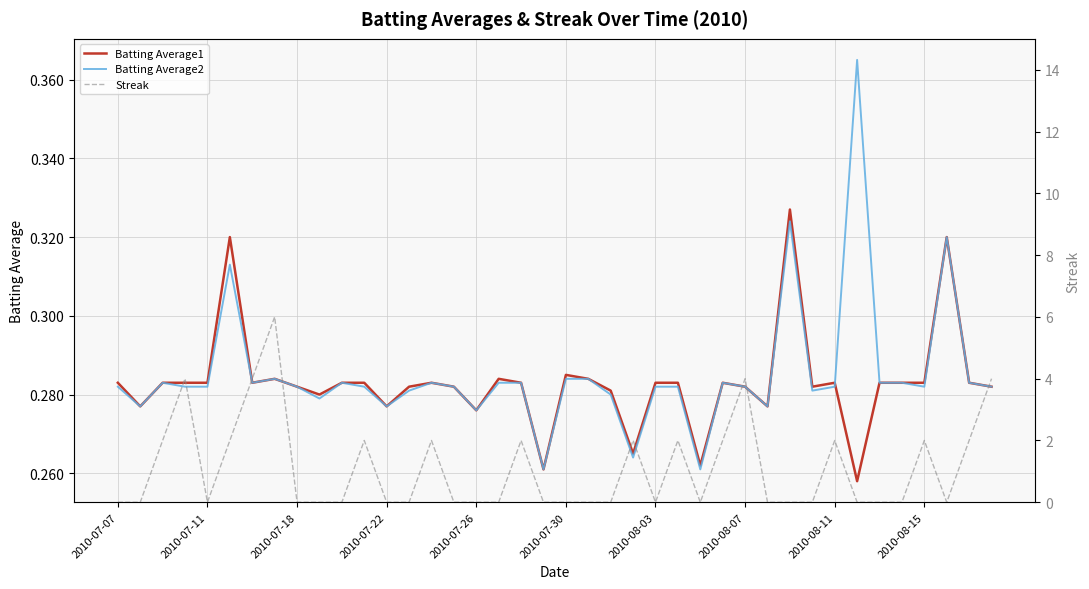

What is the difference between the maximum and minimum values in the Batting Average1 series?

0.1